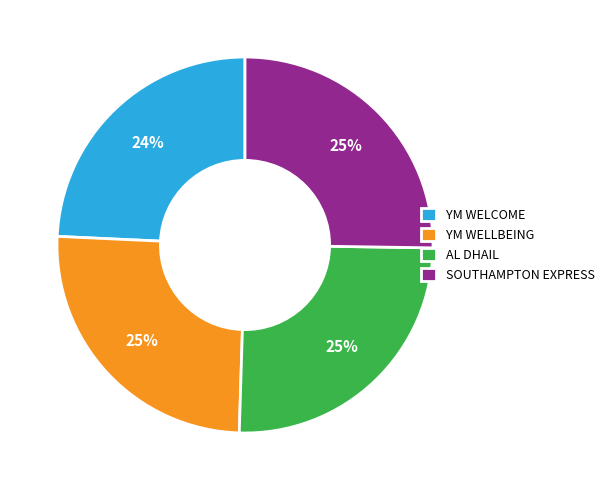

Which category has the smallest portion of the pie?

YM WELCOME